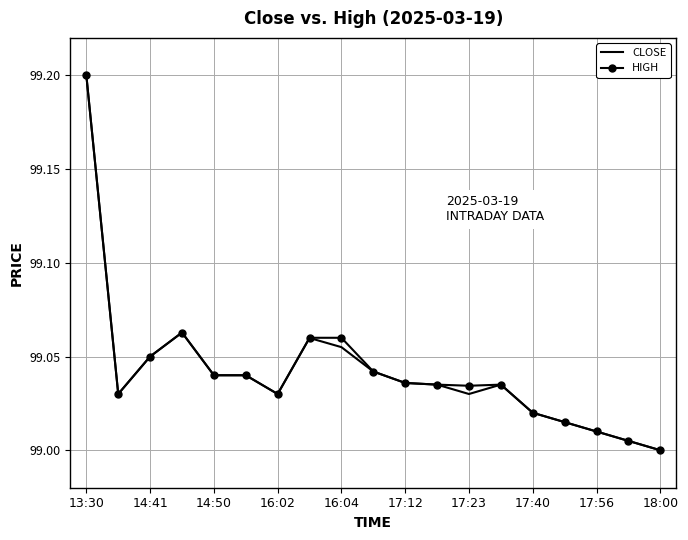

What is the highest value of the CLOSE series?

99.2